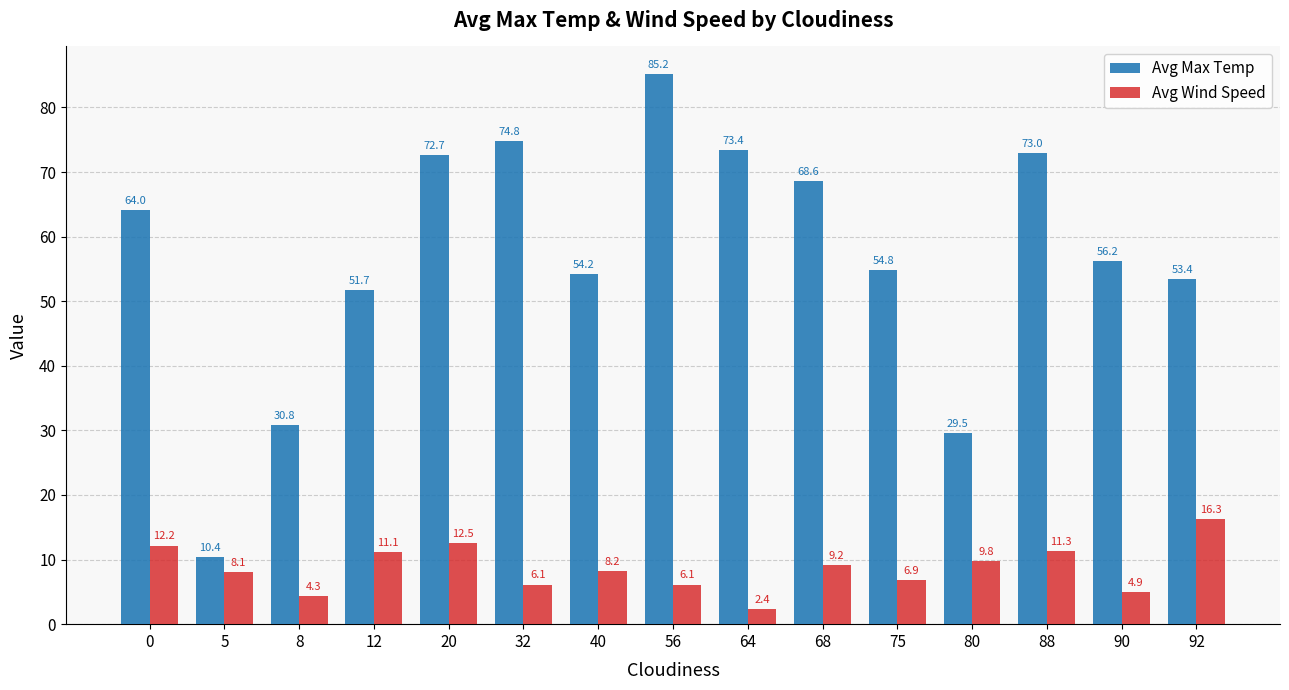

Is it true that Avg Wind Speed equals 11.1 at 12?

True